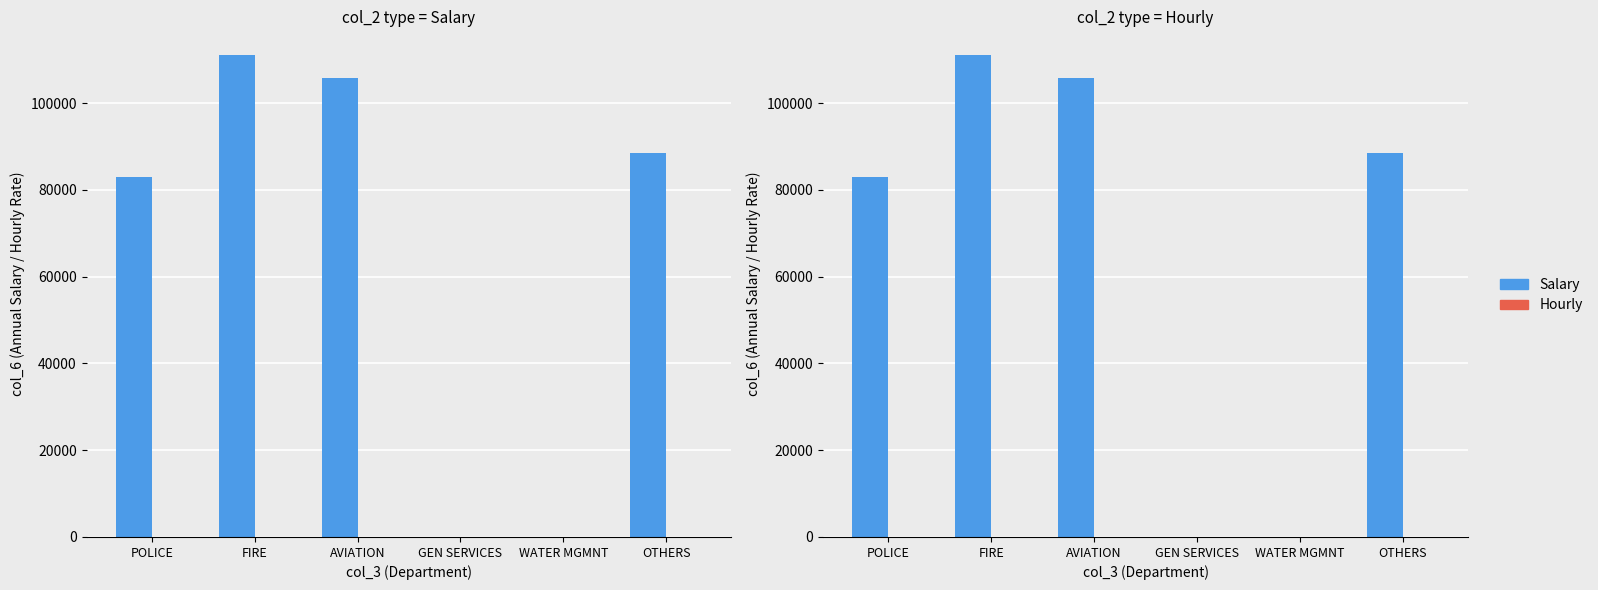

Rank the categories by Salary value from lowest to highest.

GEN SERVICES, WATER MGMNT, POLICE, OTHERS, AVIATION, FIRE